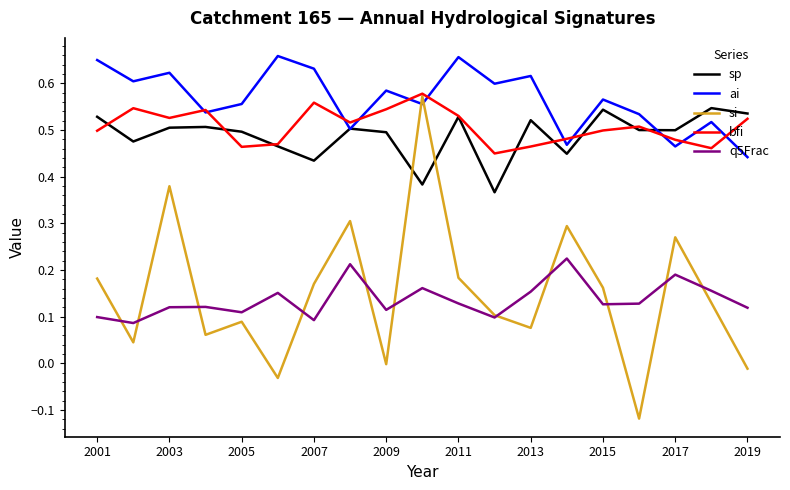

Does the chart have visible grid lines?

No